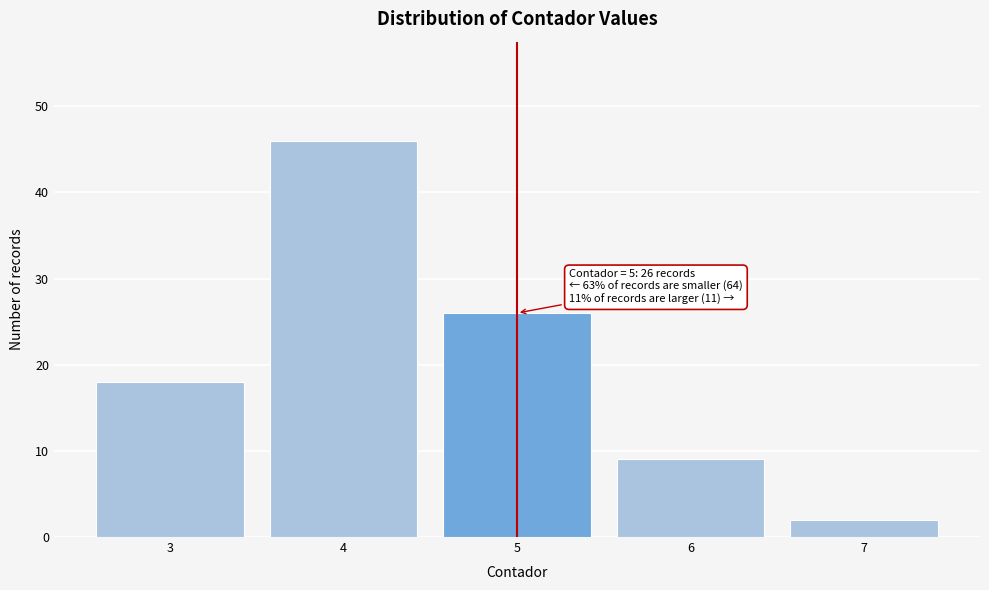

Which range on the x-axis has the tallest bar?

3.5 to 4.5